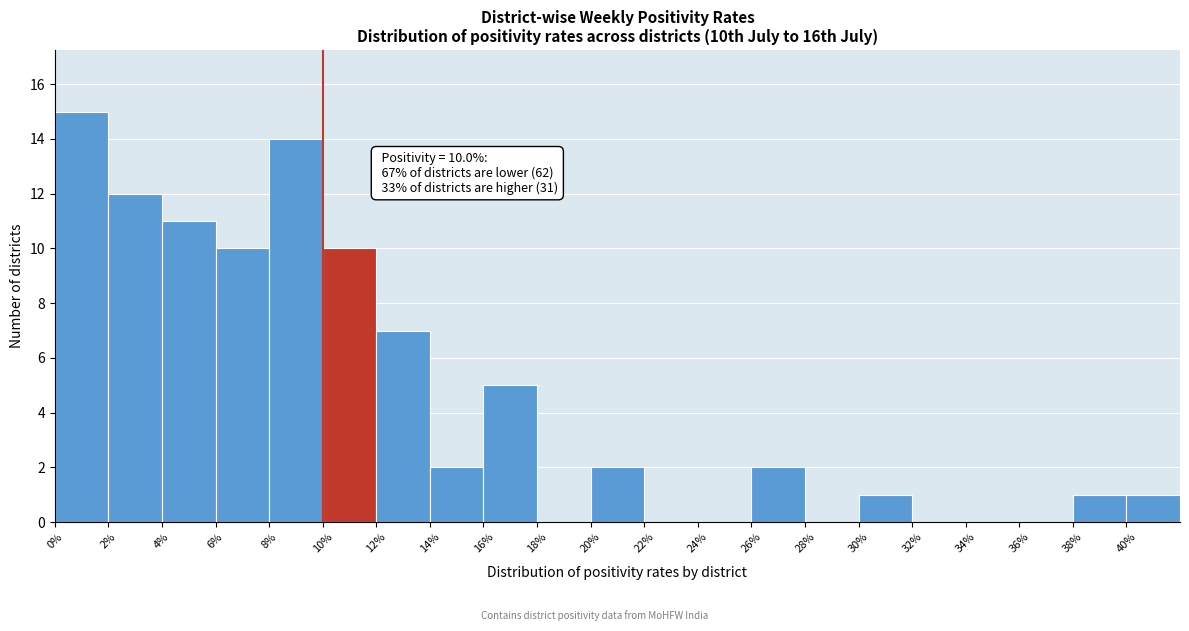

Over which range of the x-axis is the bar tallest?

0 to 2